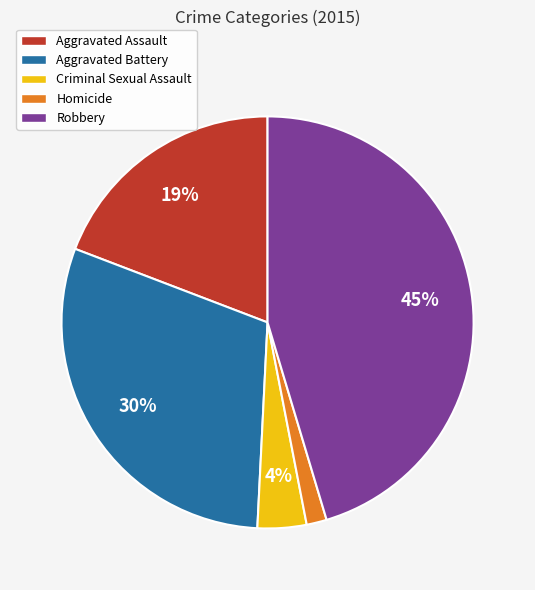

Which category has the biggest portion of the pie?

Robbery